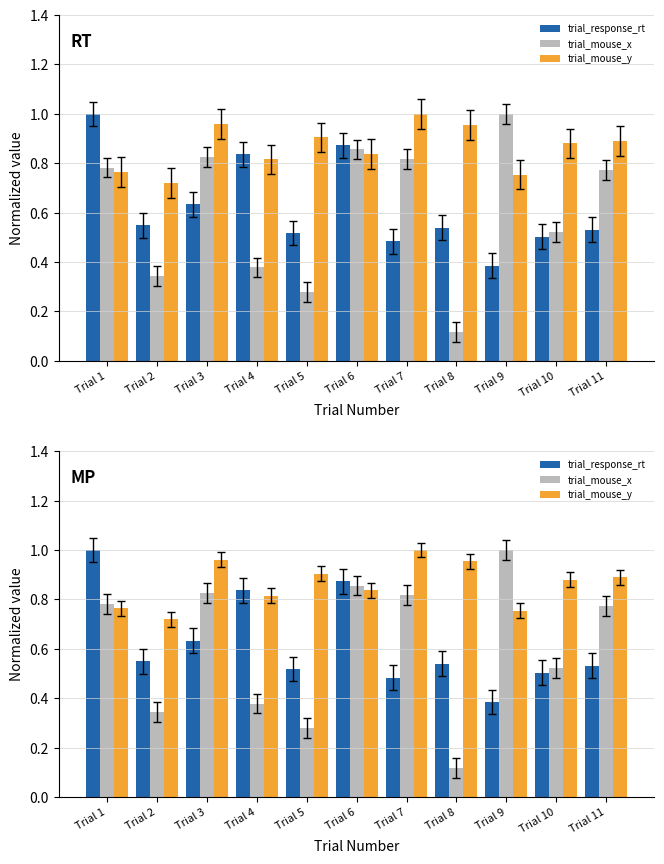

What is the difference between the trial_mouse_x values at Trial 11 and Trial 5?

0.5